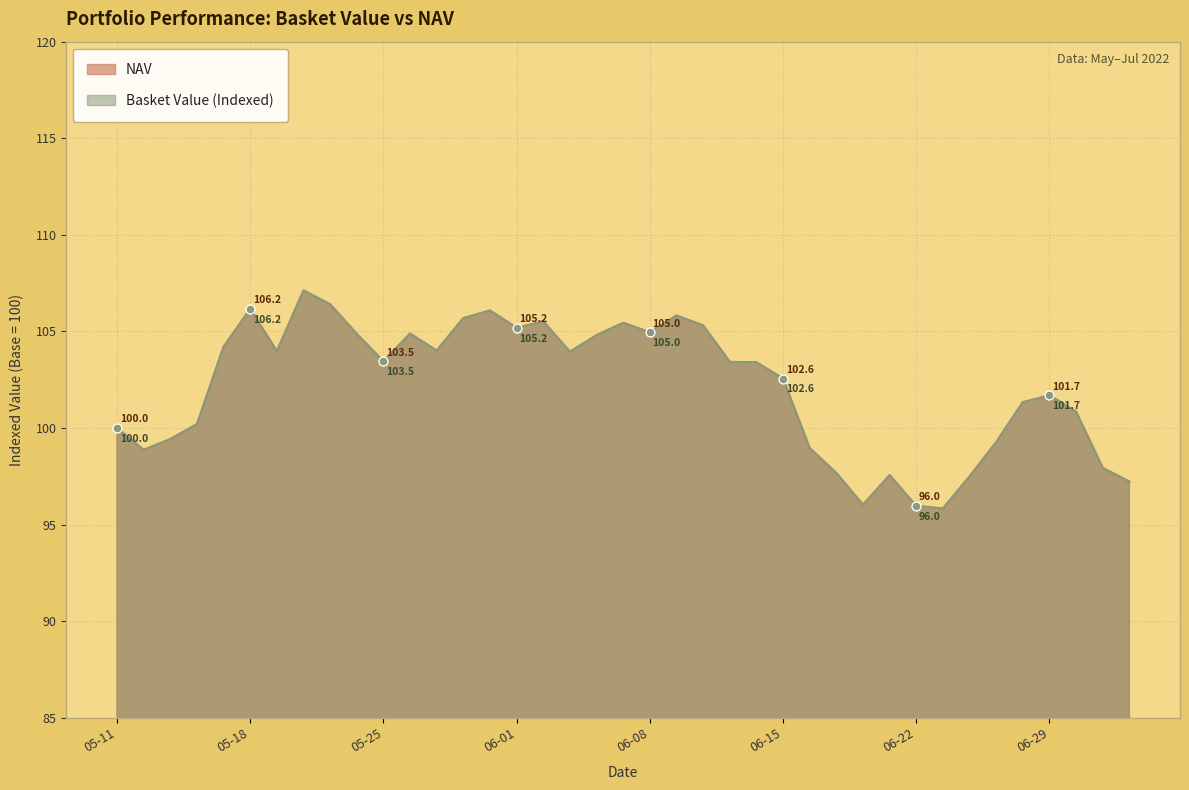

Which series reaches the minimum Y coordinate?

Basket Value